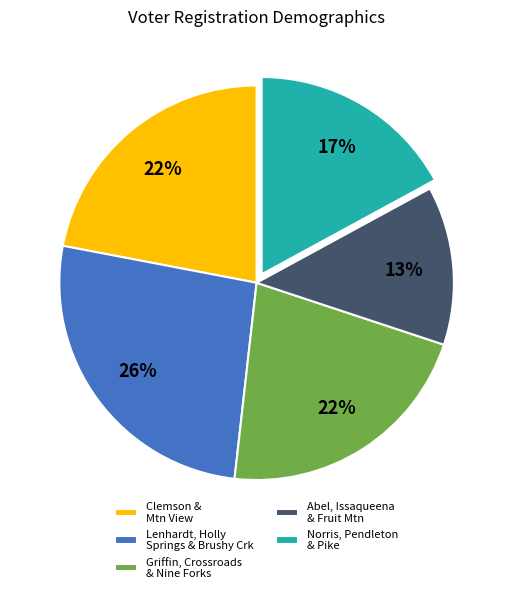

To the nearest percent, what is the difference between the largest and smallest slice percentages?

13%